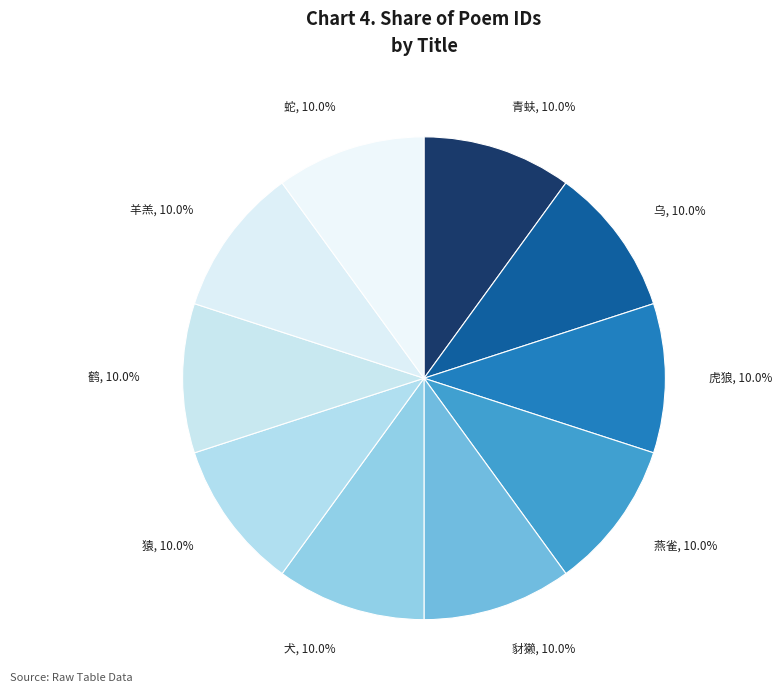

How many segments does this pie chart have?

10